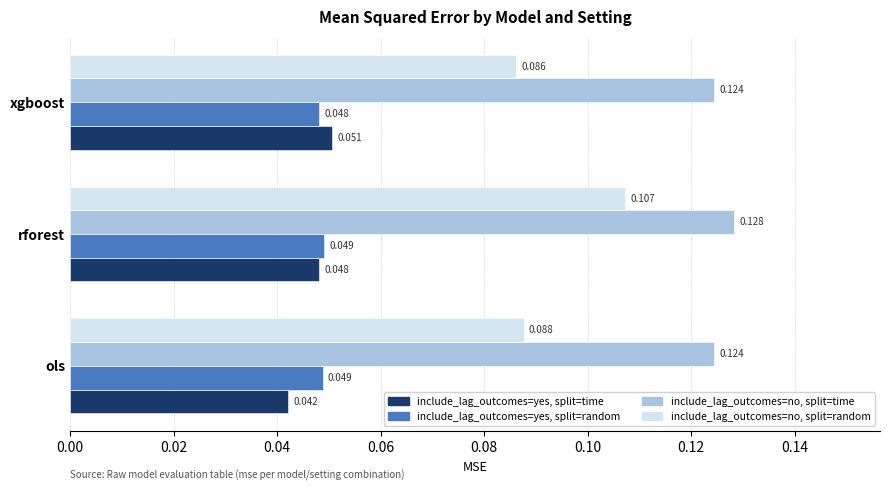

At which category is the sum across all series the highest?

rforest